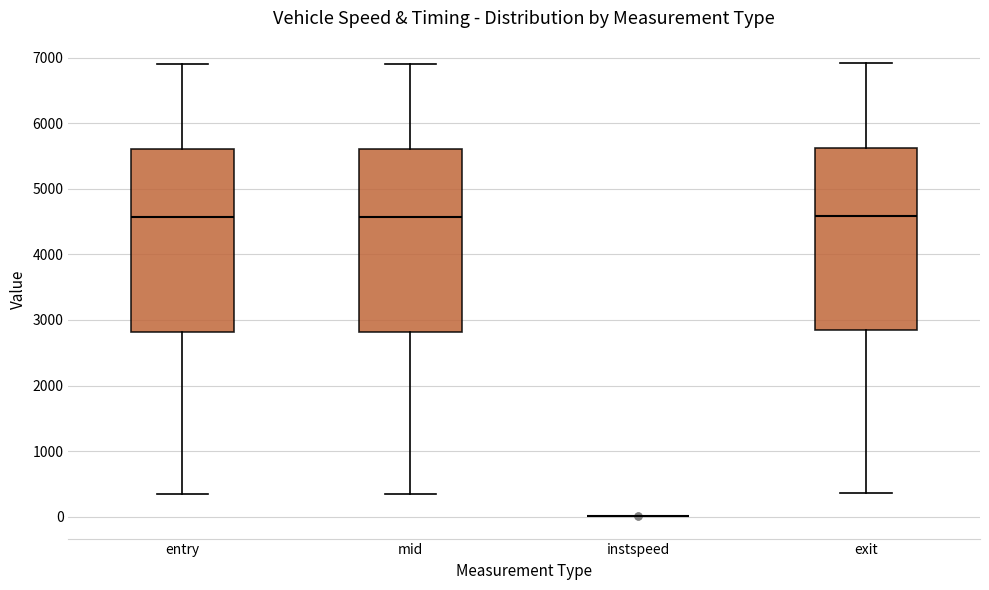

Reading left to right, read every box against the y-axis: the position of its median line, the range the box covers, and the ends of its whiskers. The values are not printed on the chart, so give them approximately, as read against the axis.

entry: median 4600, box 2800 to 5600, whiskers 300 to 6900
mid: median 4600, box 2800 to 5600, whiskers 300 to 6900
instspeed: box collapsed to a line at 0, whiskers 0 to 0
exit: median 4600, box 2800 to 5600, whiskers 400 to 6900